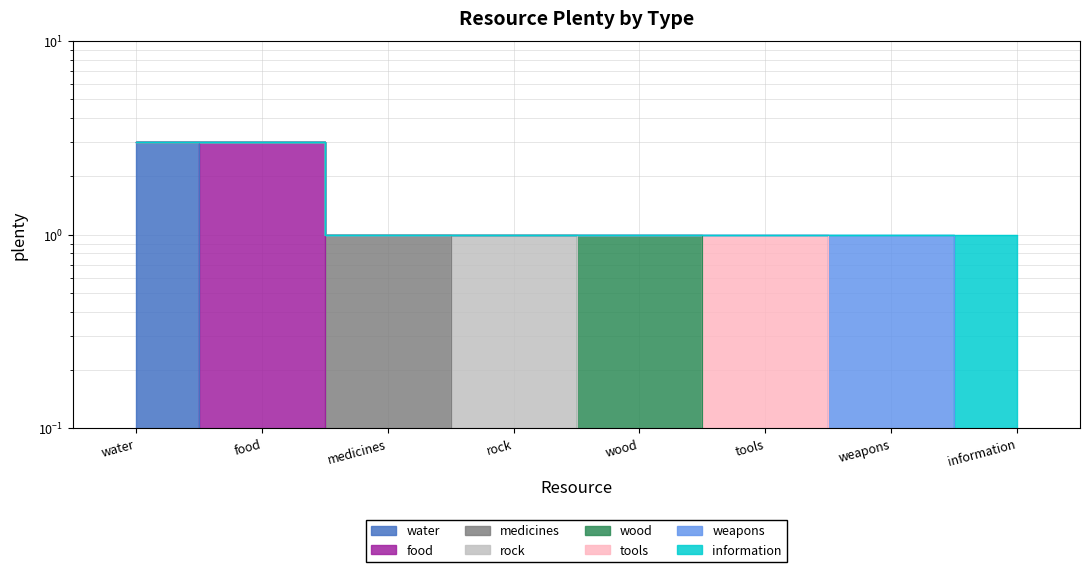

At which label is the value closest to 1?

medicines